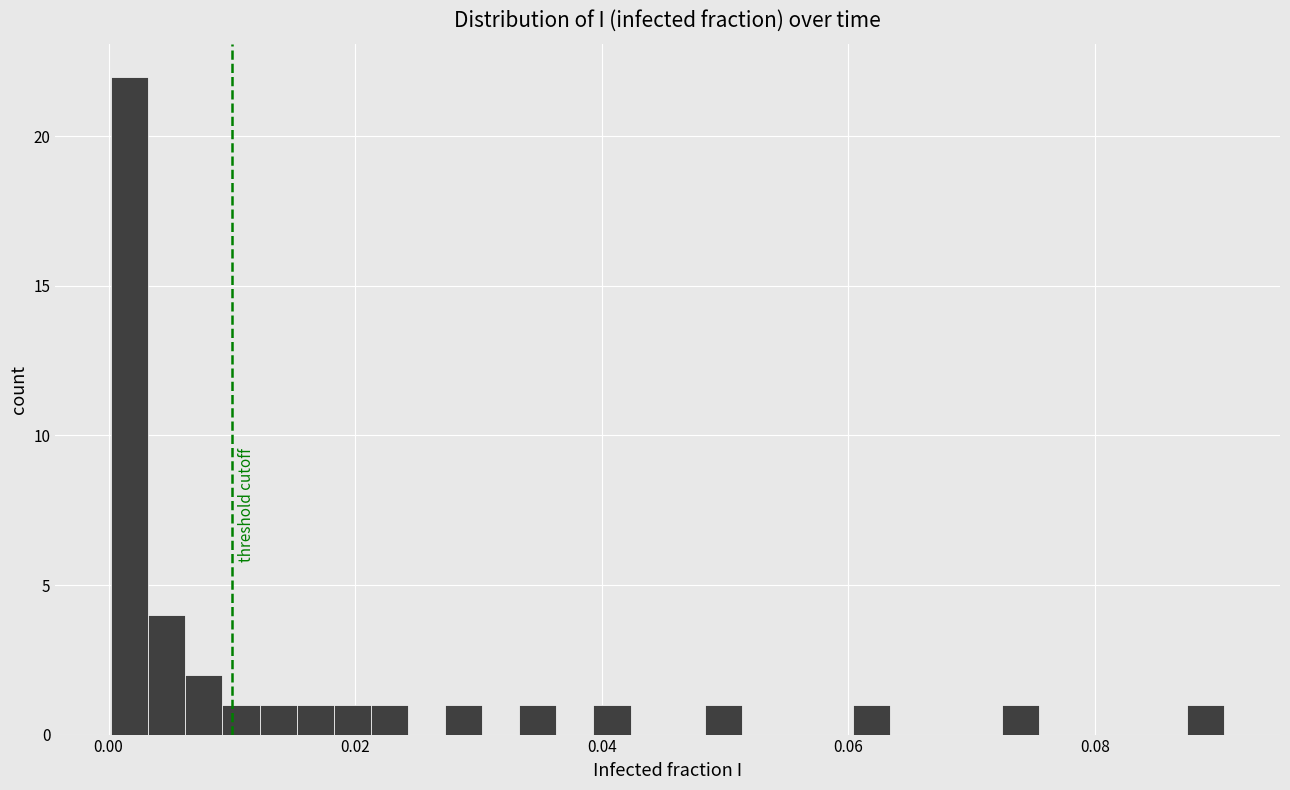

Around what value on the x-axis is the tallest bar? Give the approximate position of its centre, as read against the axis.

0.002